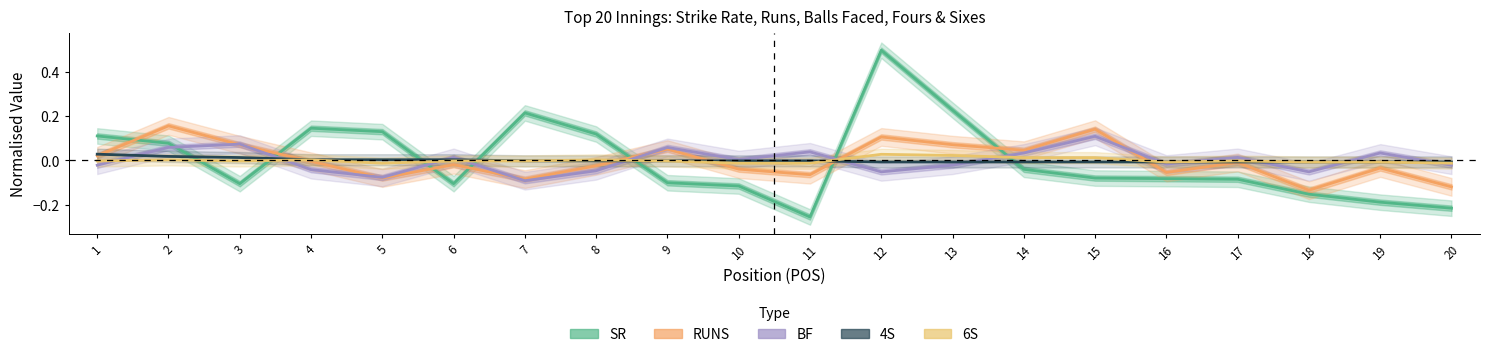

How many values in the 4S series exceed 0?

6